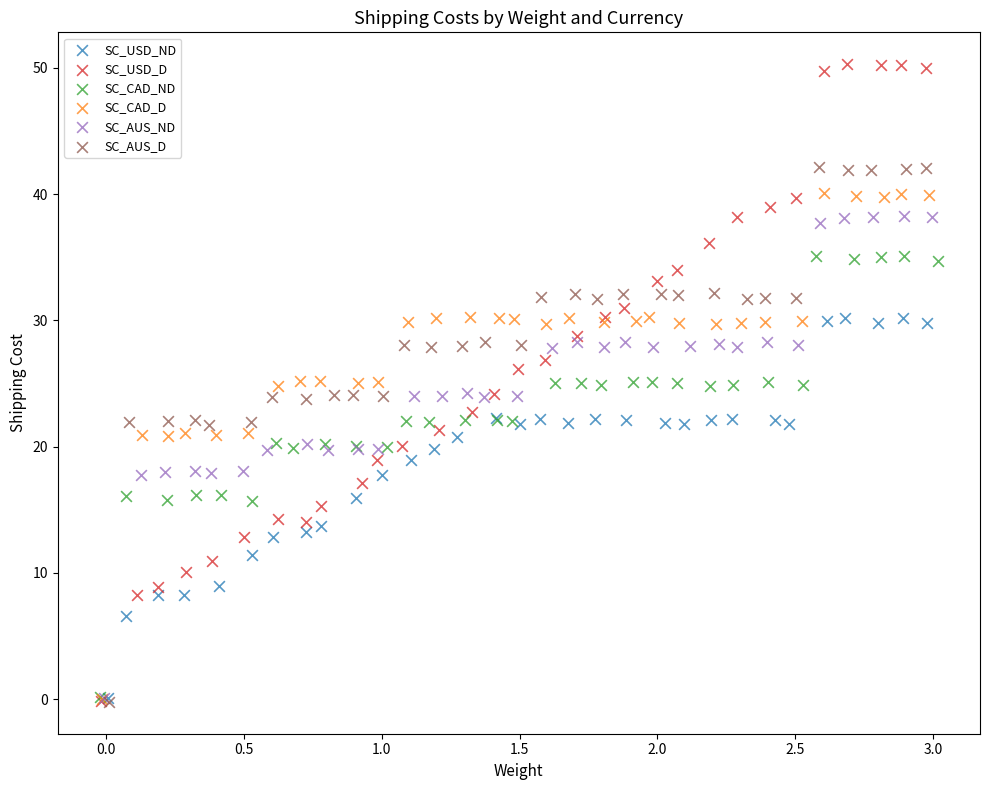

What are all the series names shown in the legend?

SC_USD_ND, SC_USD_D, SC_CAD_ND, SC_CAD_D, SC_AUS_ND, SC_AUS_D